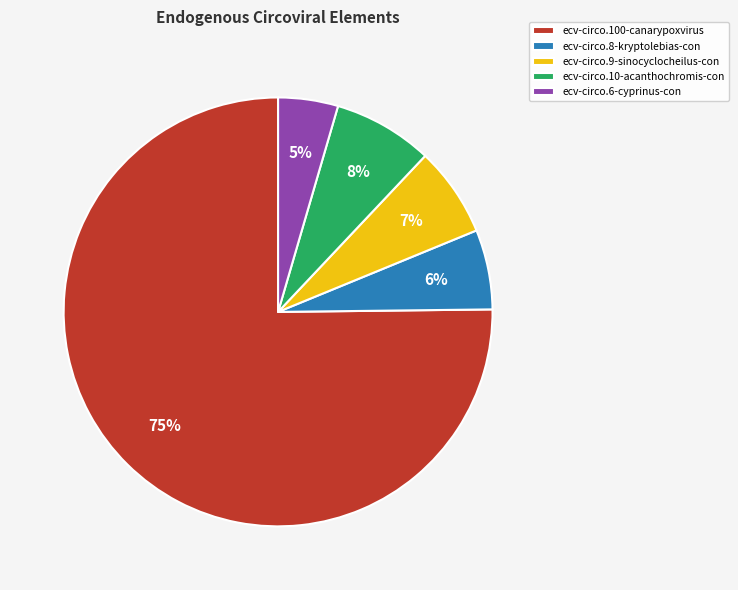

Count the number of slices in the pie.

5